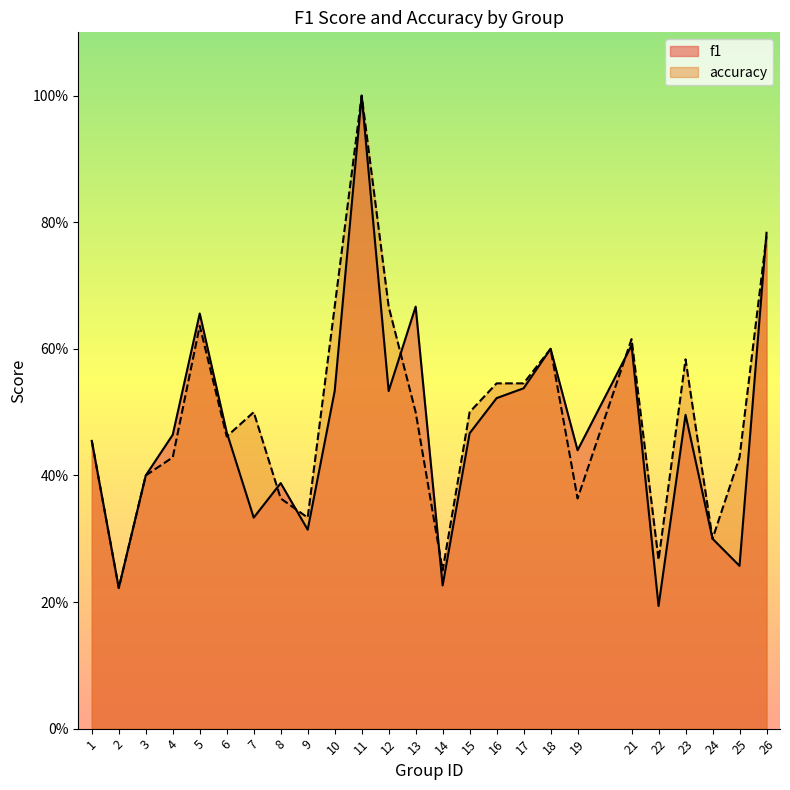

In f1, how many points are higher than both neighbors (excluding endpoints)?

7